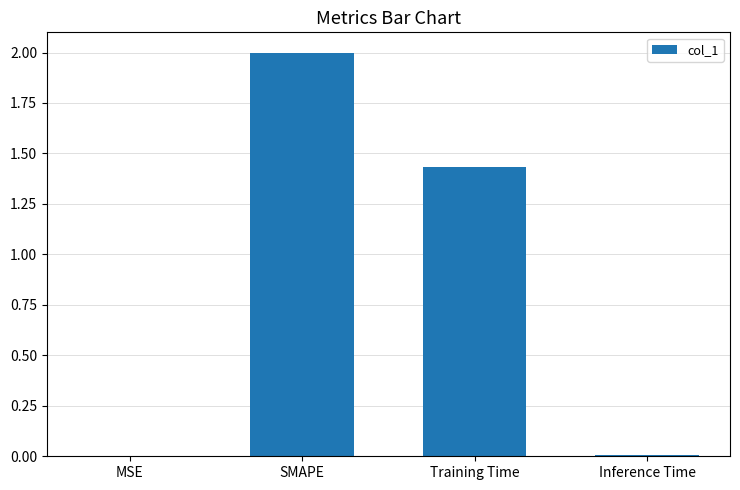

The chart shows a value of 0.0 at Inference Time. True or false?

True